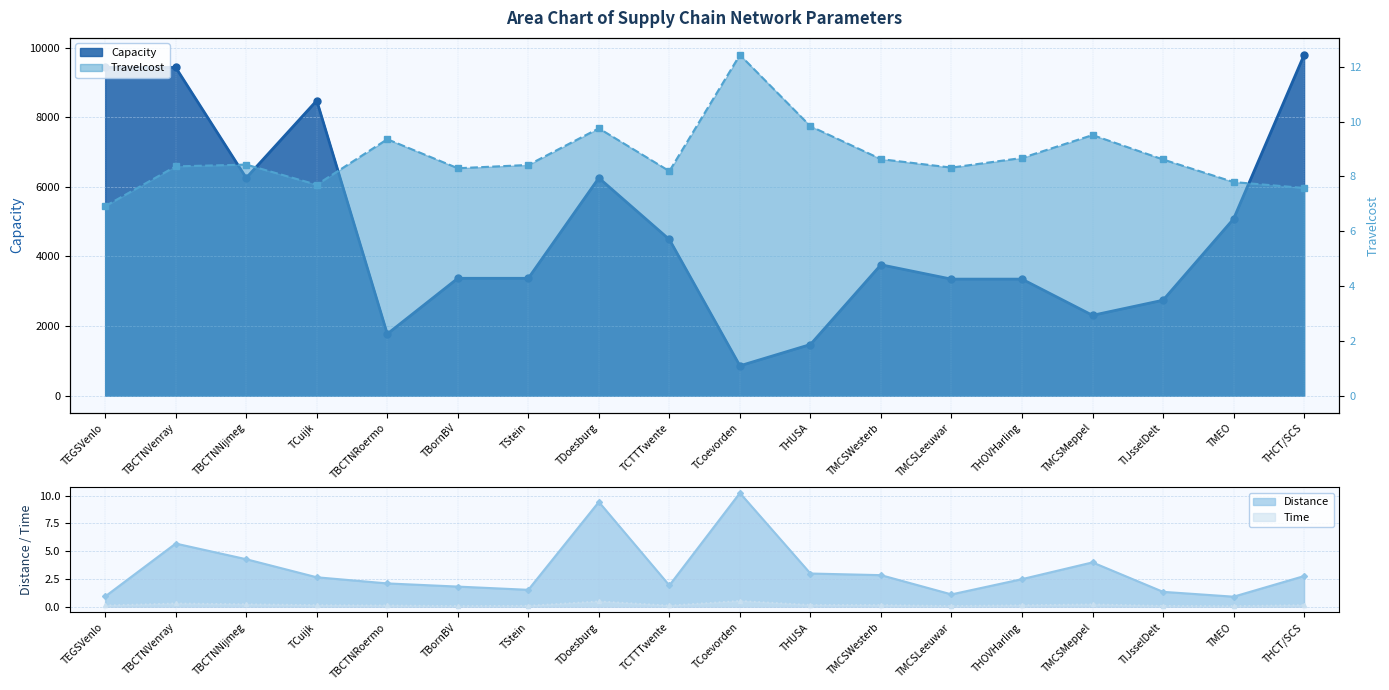

At which category does Capacity reach its first local valley?

TBCTNNijmeg